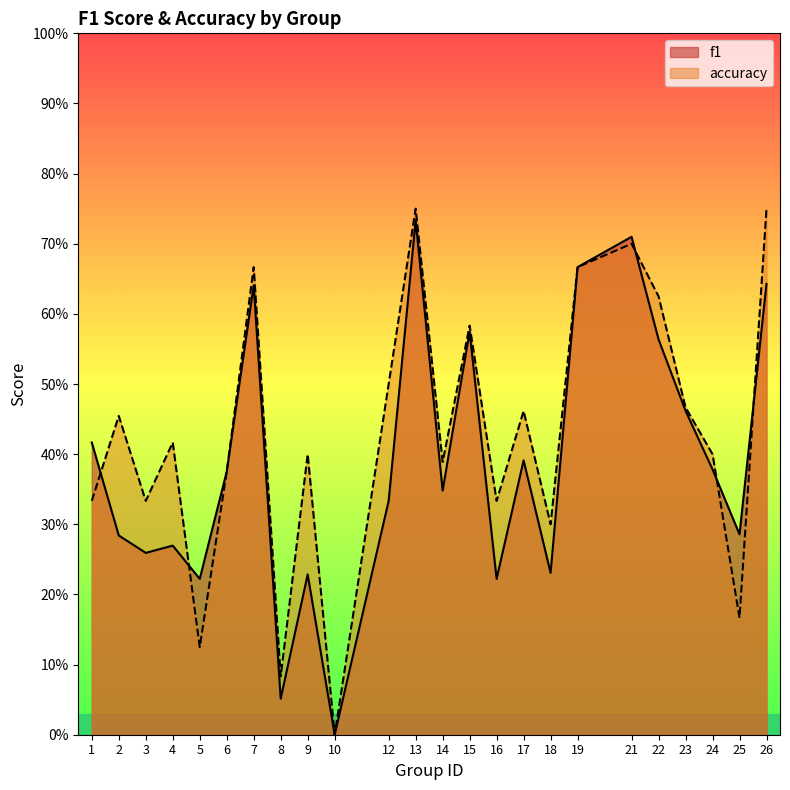

Which series ends up on top after the final intersection of f1 and accuracy?

accuracy